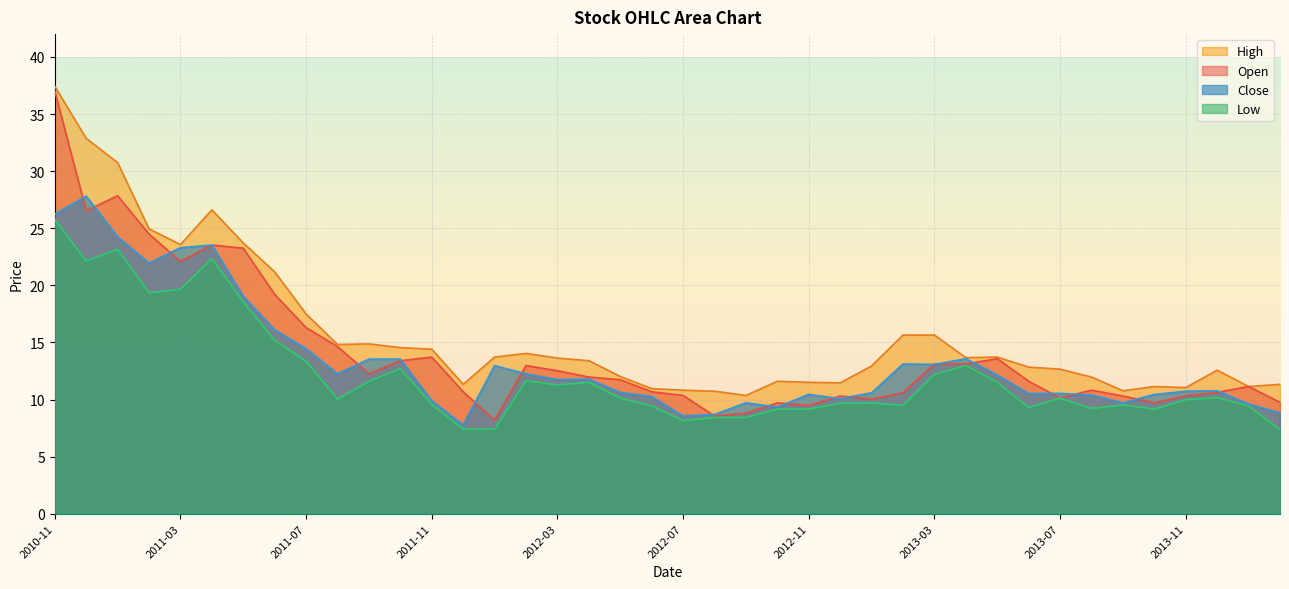

What is the minimum value for Open?

8.2